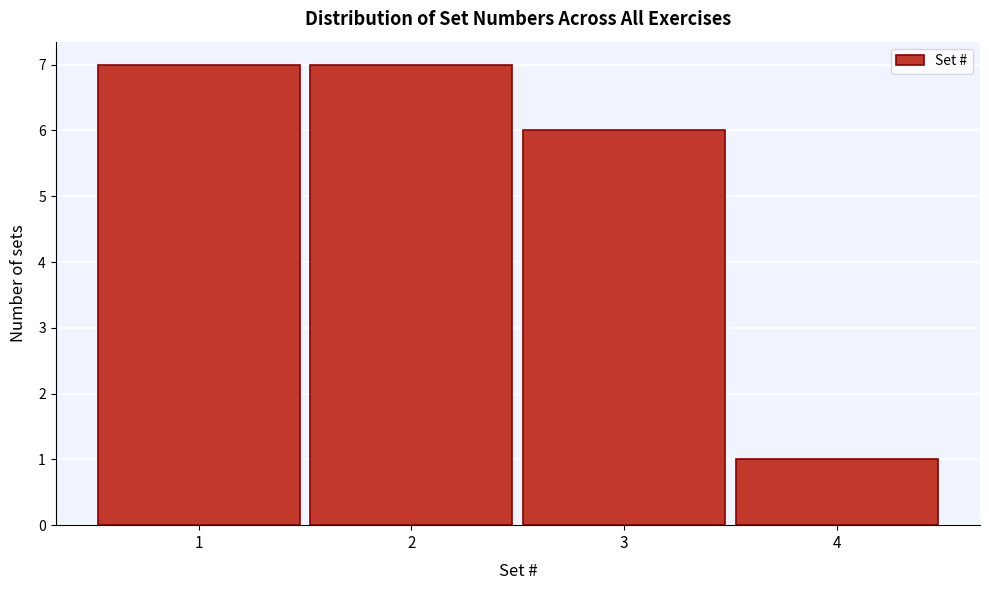

Reading right to left, what are all the values shown in this chart?

1	6	7	7